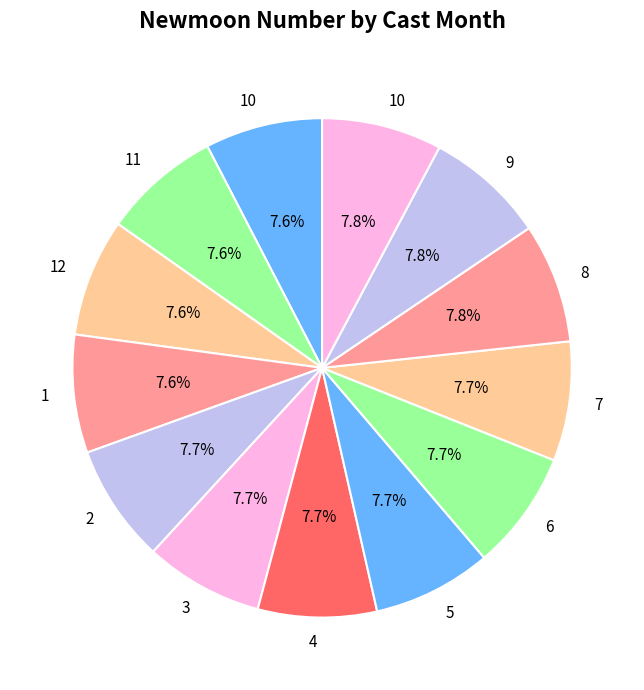

How many slices are in this pie chart?

13